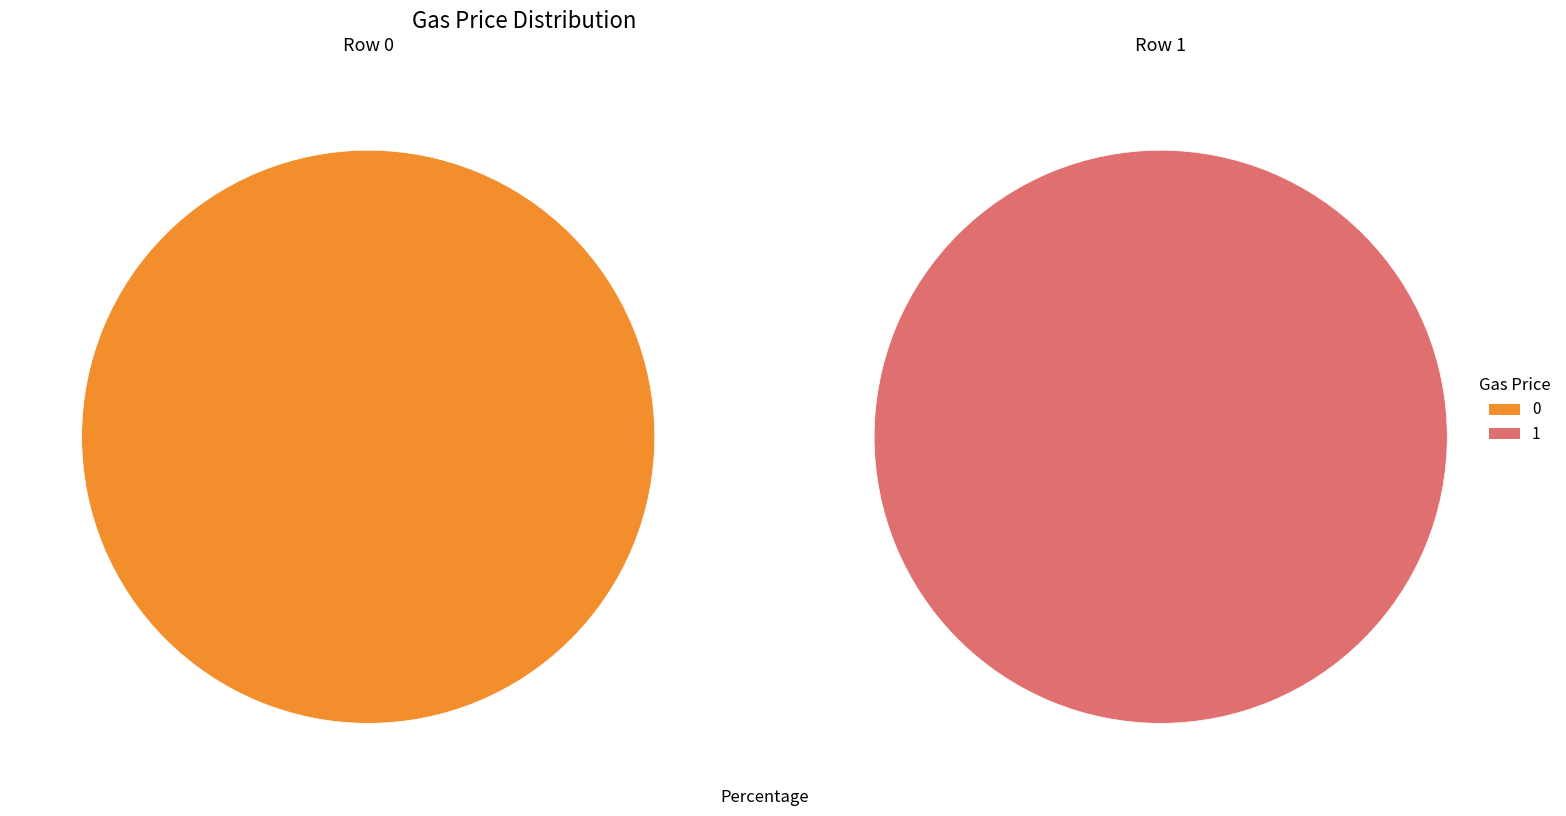

Which has a higher value, 0 or 1?

1